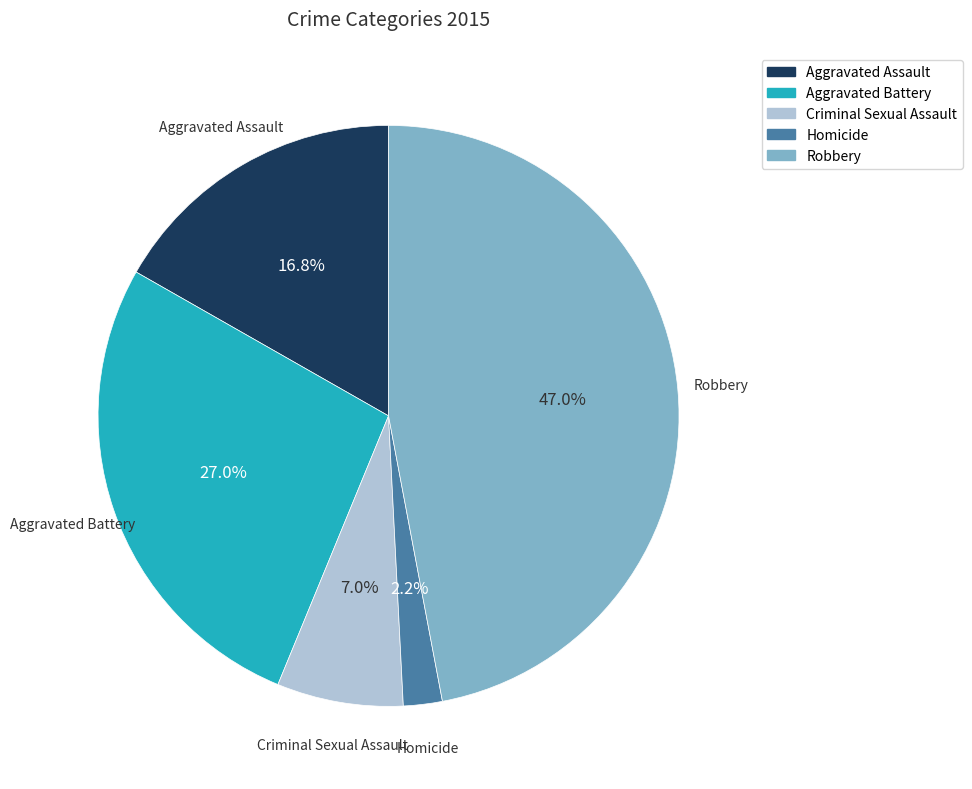

Is it true that Aggravated Battery is 27% of the pie?

True